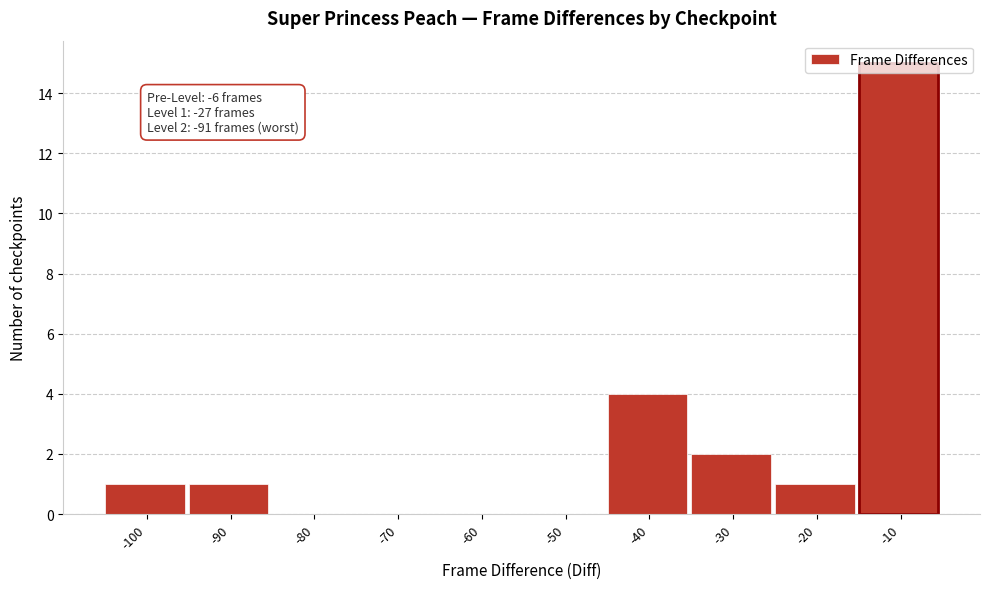

True or false: the data shows 2 at -40.

False